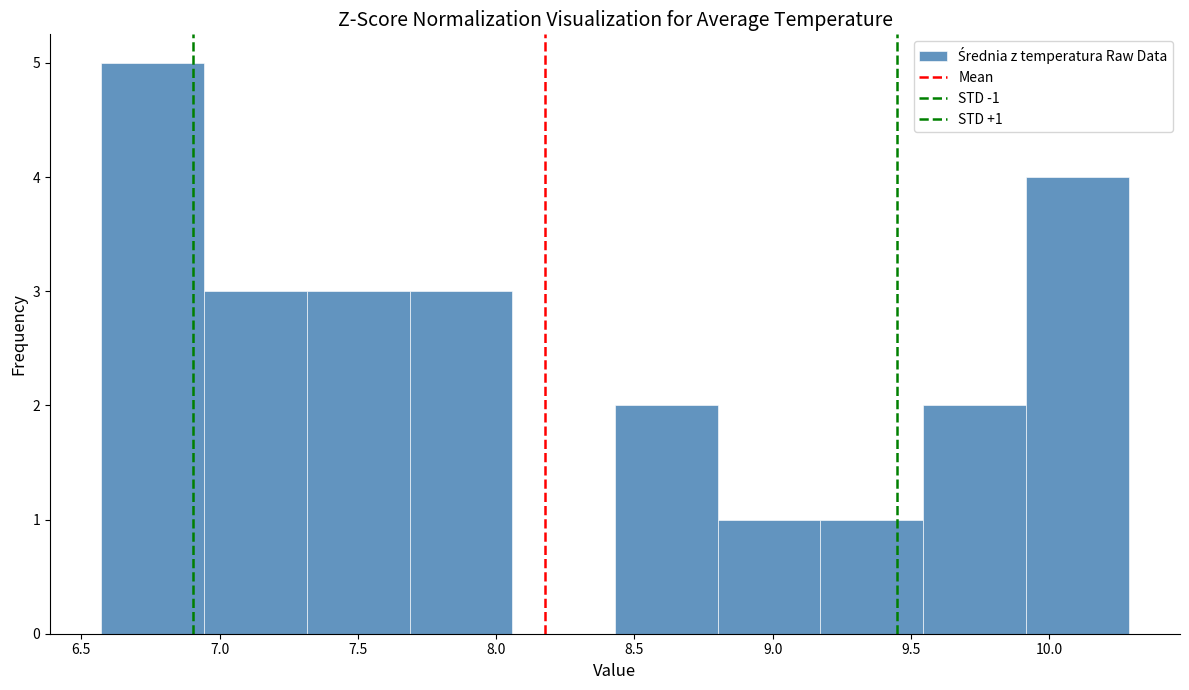

Over which range of the x-axis is the bar tallest?

6.55 to 6.95